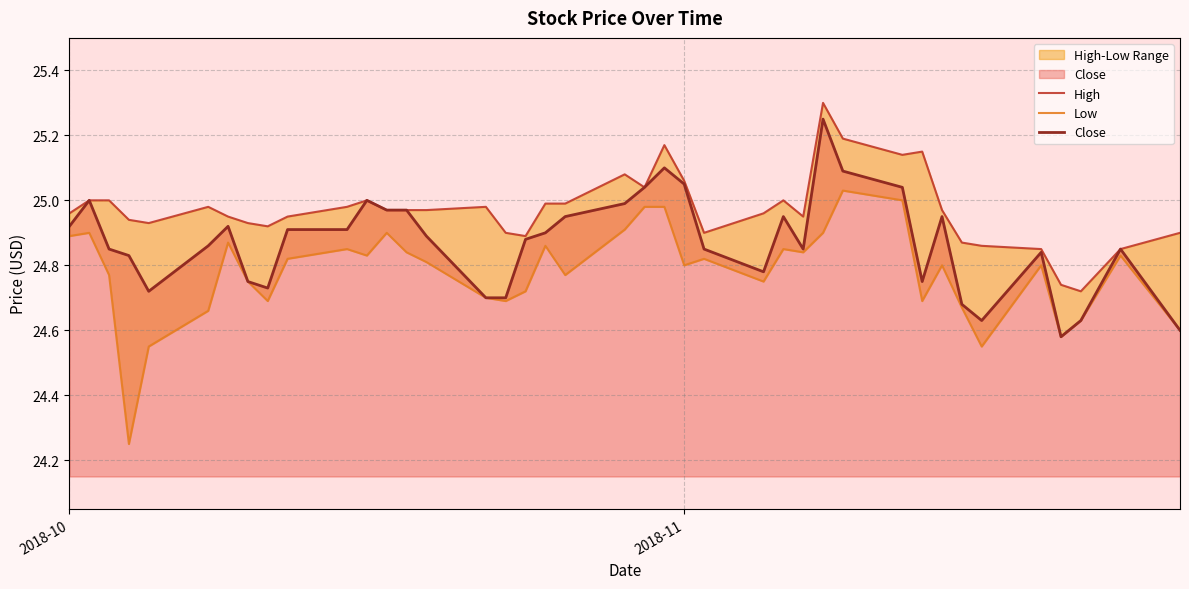

How many series are shown in this chart?

3